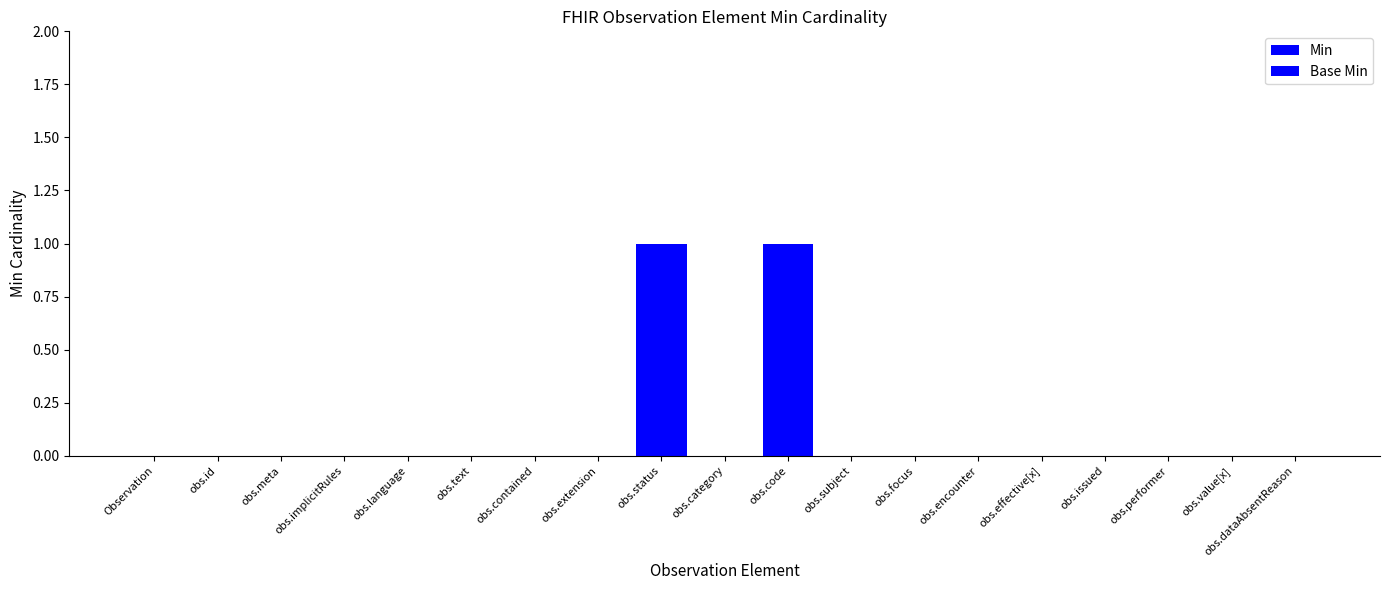

Are the bars horizontal?

No